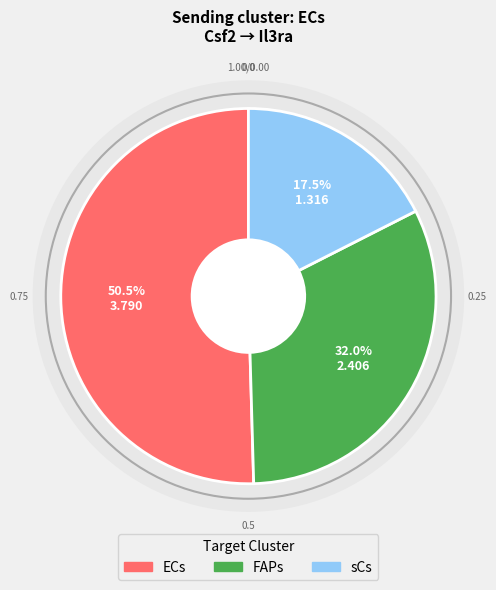

Count the number of slices in the pie.

3